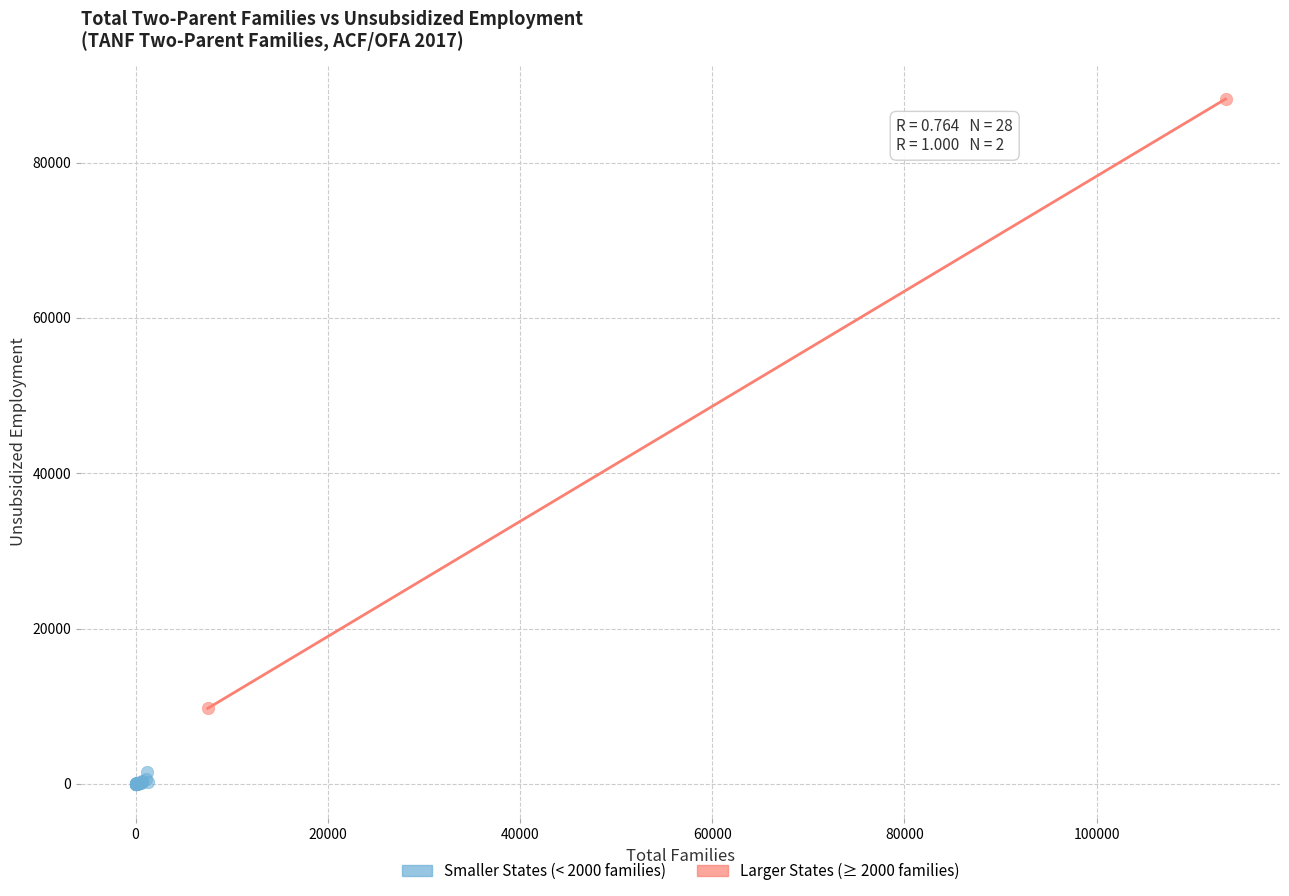

What are all the series names shown in the legend?

Smaller States (< 2000 families), Larger States (≥ 2000 families)